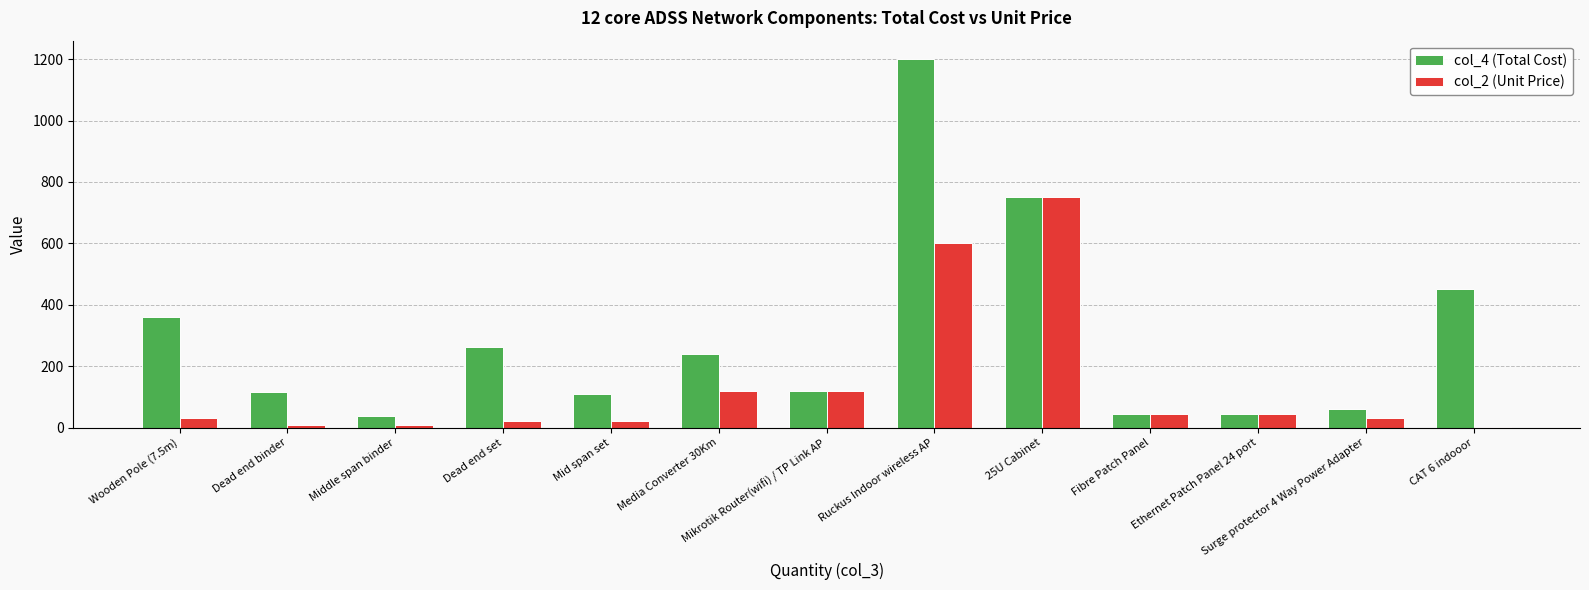

What is the sum of all col_2 (Unit Price) values?

1802.4